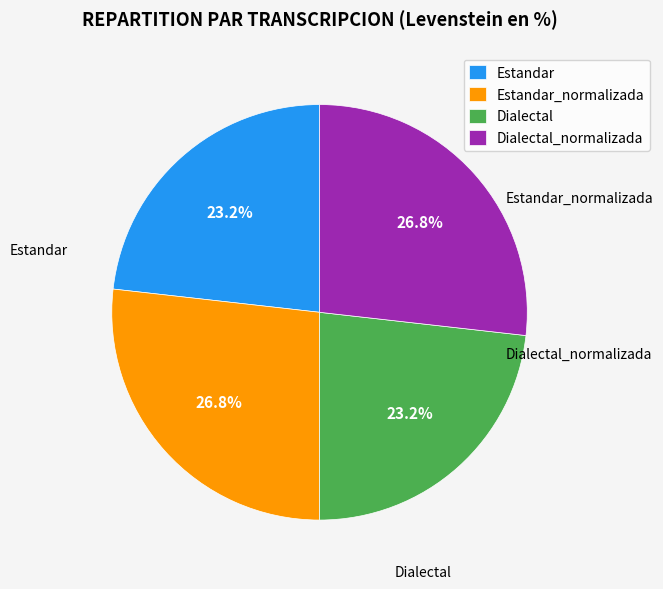

Count the number of slices in the pie.

4